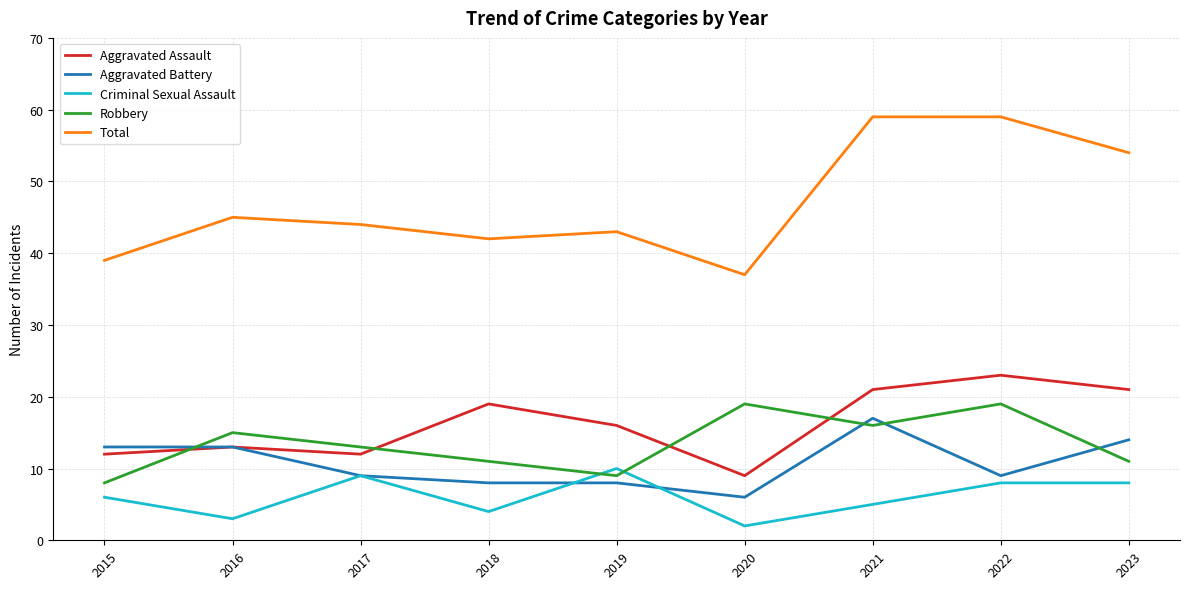

True or false: Robbery and Total intersect in this chart.

False